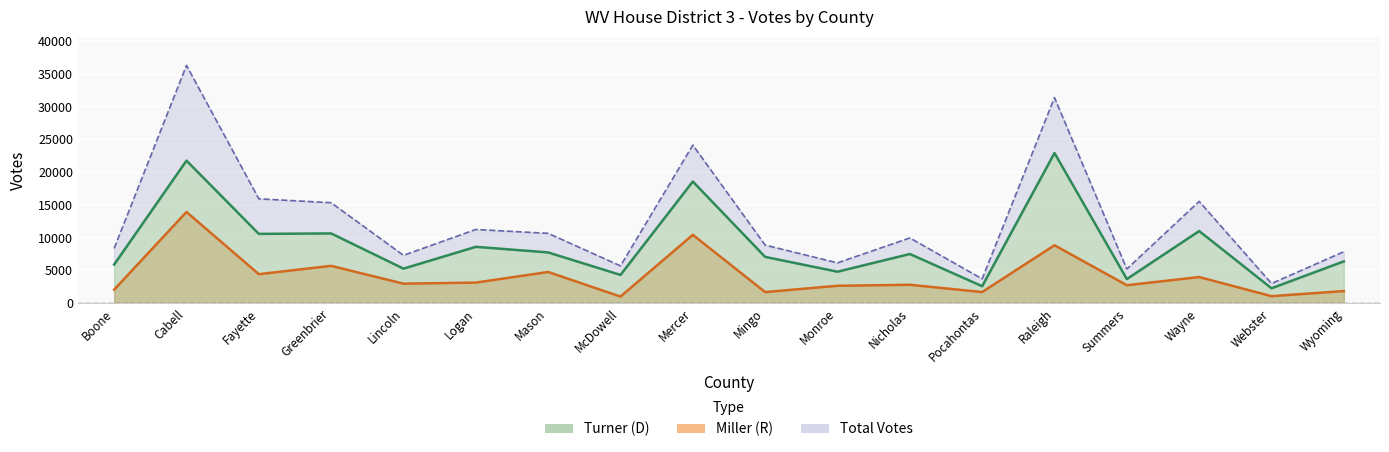

At which label does Miller (R) reach its peak?

Cabell